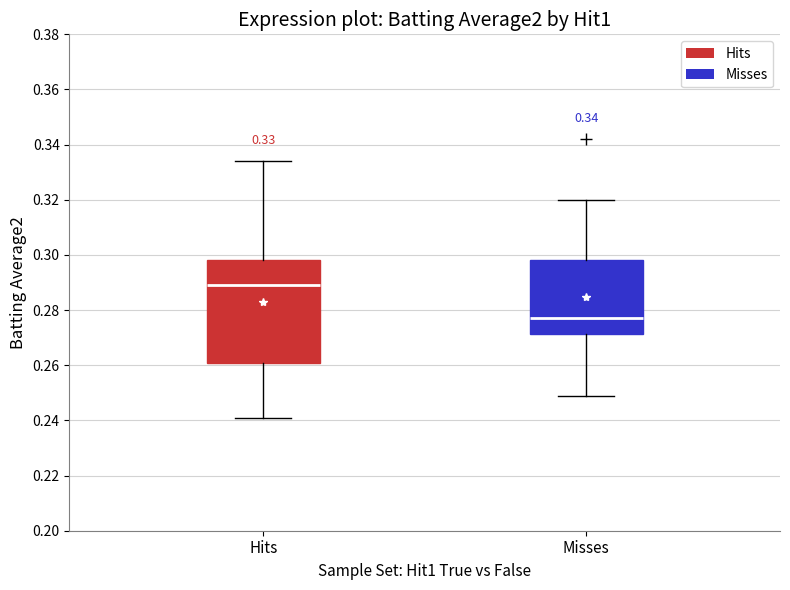

Reading left to right, read every box against the y-axis: the position of its median line, the range the box covers, and the ends of its whiskers. The values are not printed on the chart, so give them approximately, as read against the axis.

Hits: median 0.290, box 0.262 to 0.298, whiskers 0.242 to 0.334
Misses: median 0.278, box 0.272 to 0.298, whiskers 0.250 to 0.320